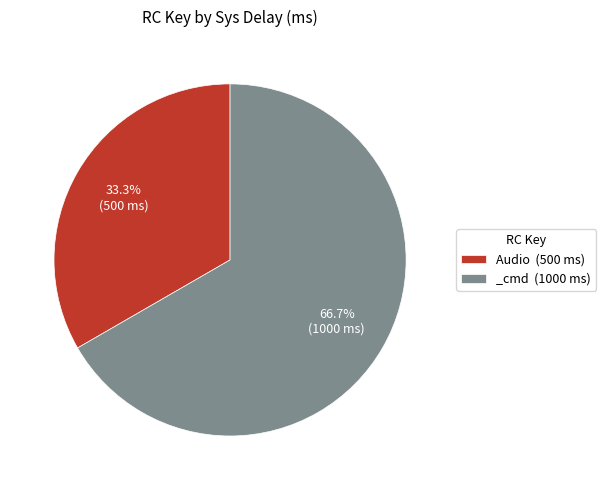

Rank the categories by value from lowest to highest.

Audio, _cmd